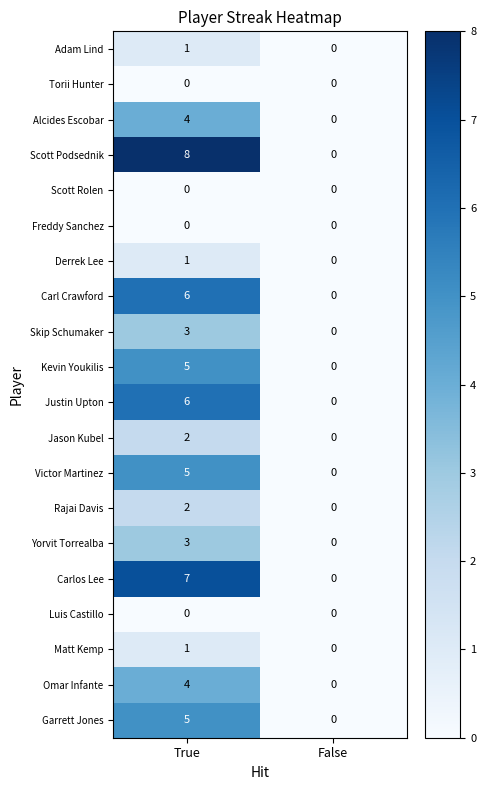

Which series has the largest range (max minus min)?

Scott Podsednik